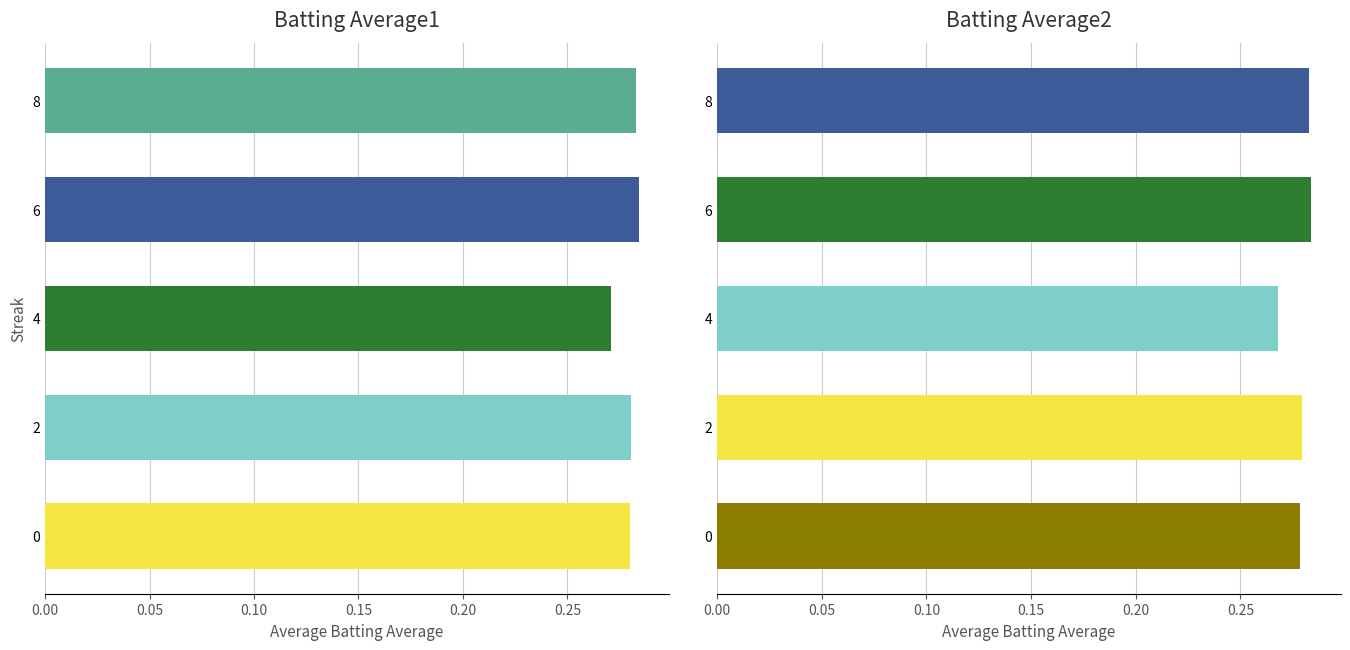

Rank the series at 8 from lowest to highest value.

Batting Average2, Batting Average1